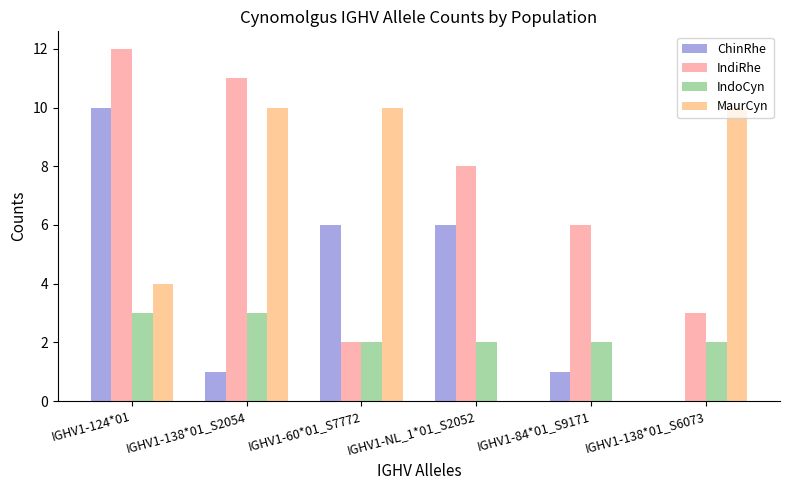

Is the value of MaurCyn at IGHV1-138*01_S6073 greater than the value of IndiRhe at IGHV1-NL_1*01_S2052?

Yes